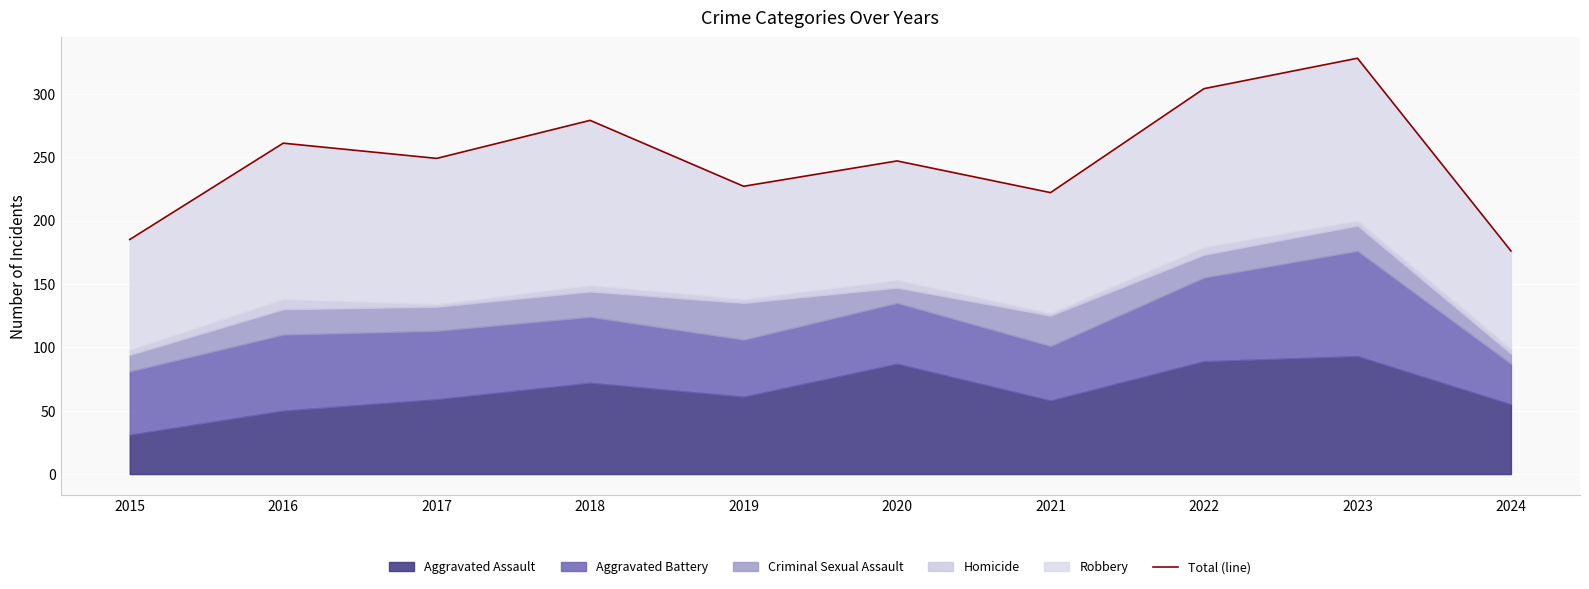

What is the value of the 5th point from the left?

227